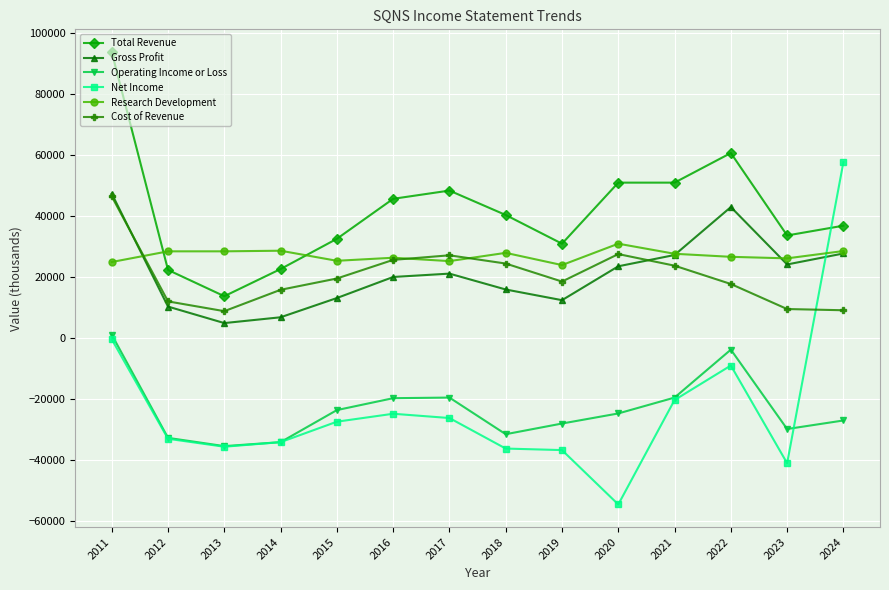

True or false: Net Income has more than 1 interior local peaks.

True